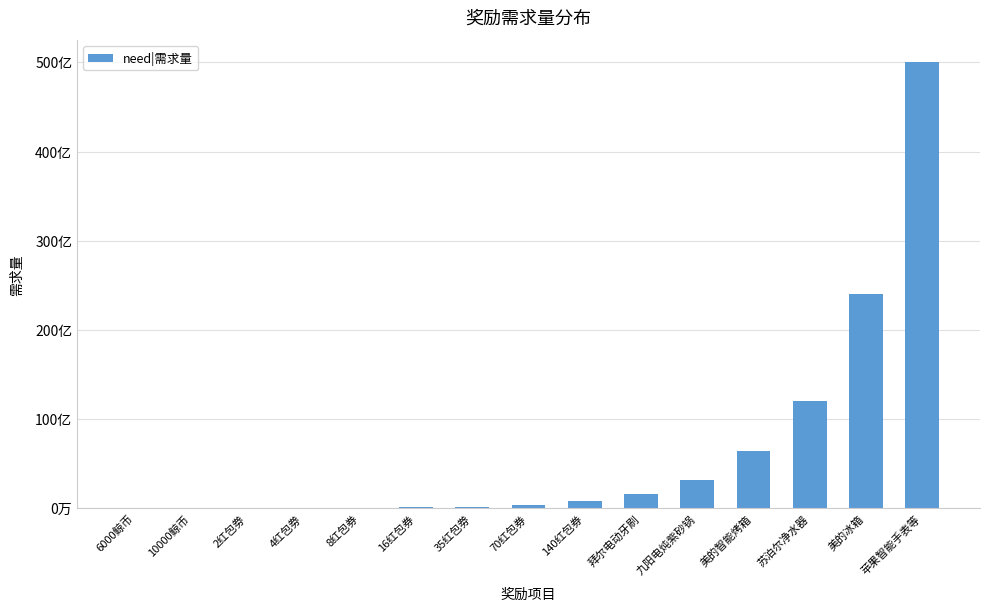

At which category does the chart reach its peak across all series?

苹果智能手表等